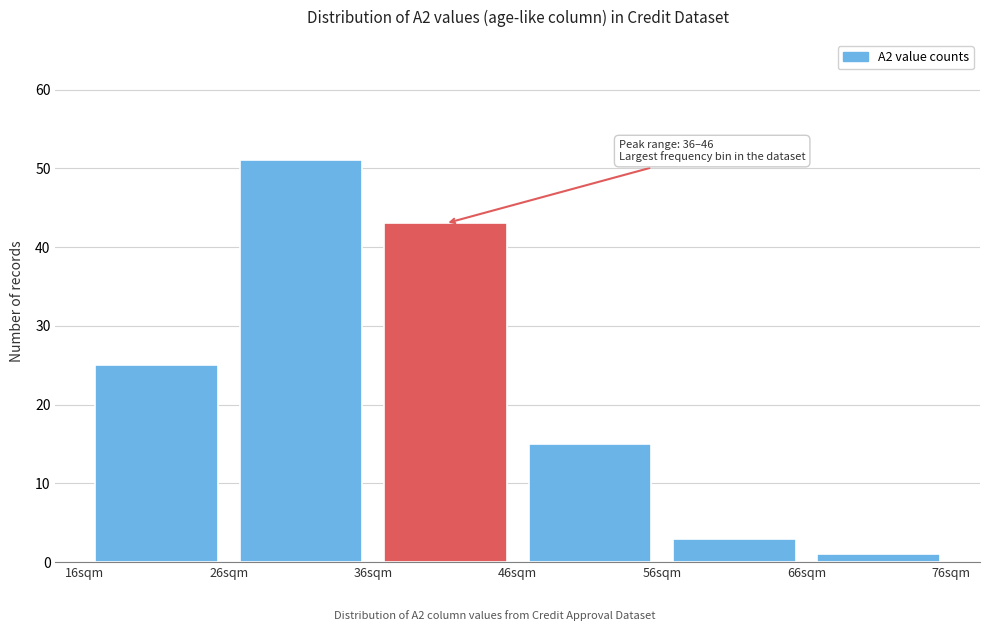

Over which range of the x-axis is the bar tallest?

26 to 36